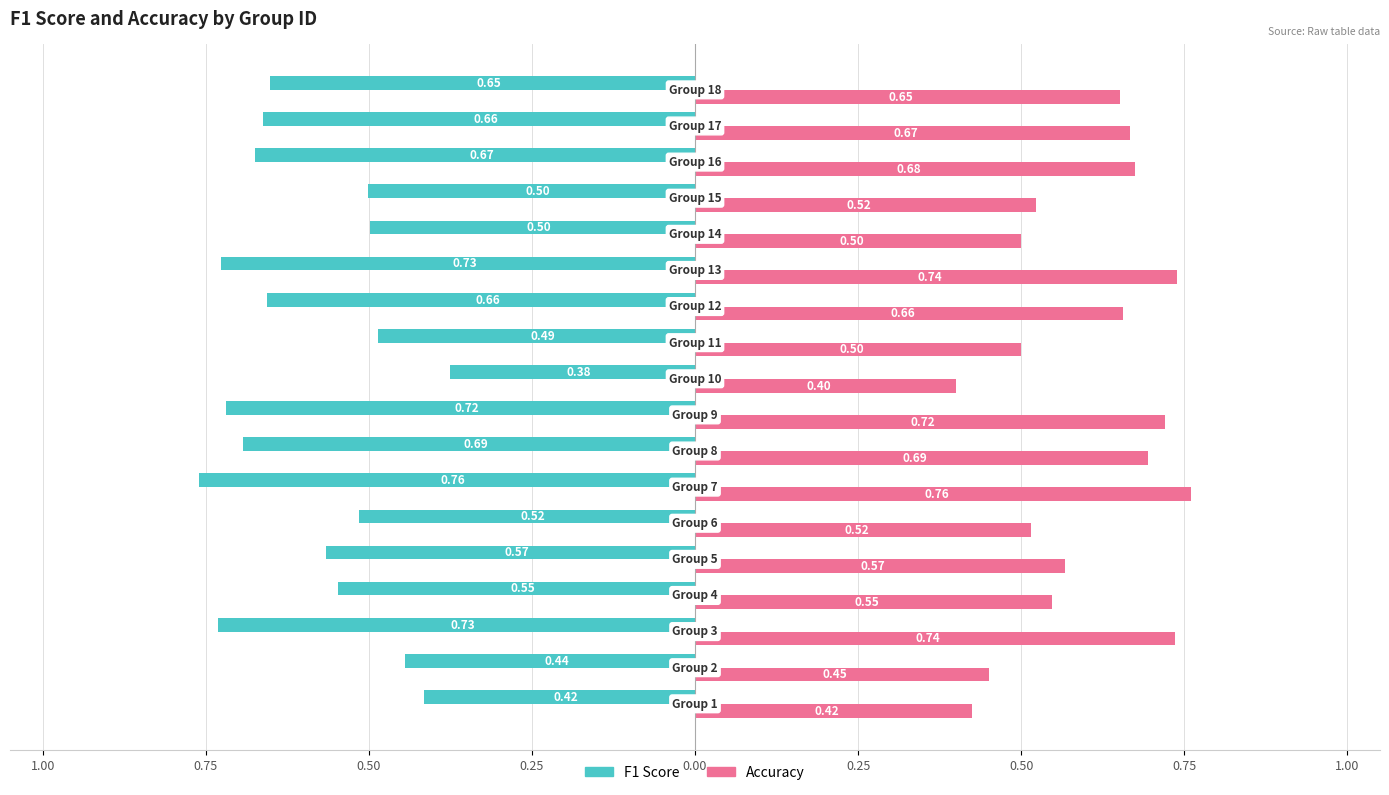

What are all the series names shown in the legend?

F1 Score, Accuracy